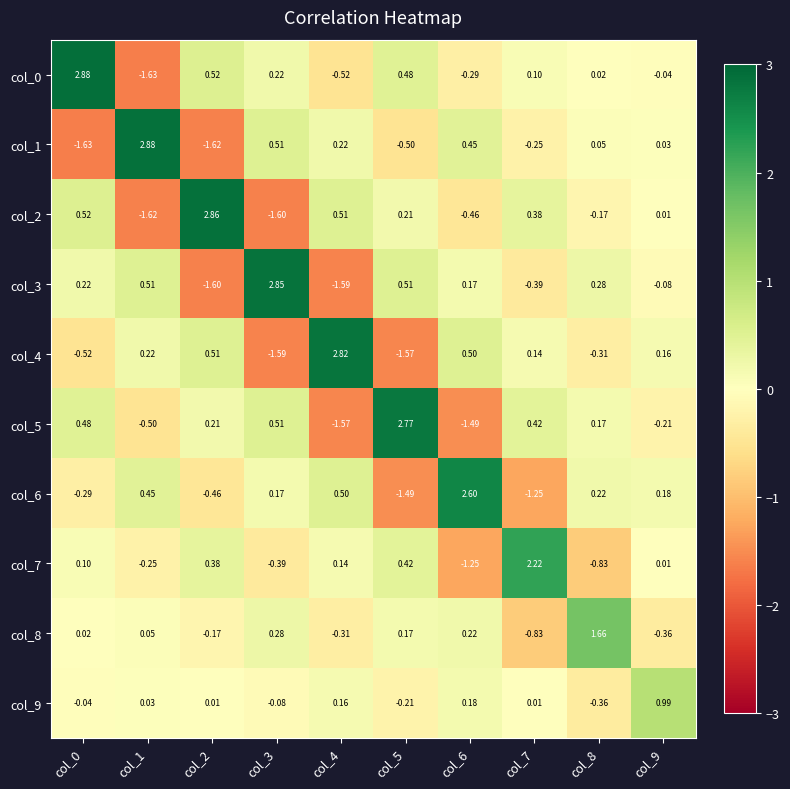

List the series in order of their peak value, highest first.

col_0, col_1, col_2, col_3, col_4, col_5, col_6, col_7, col_8, col_9